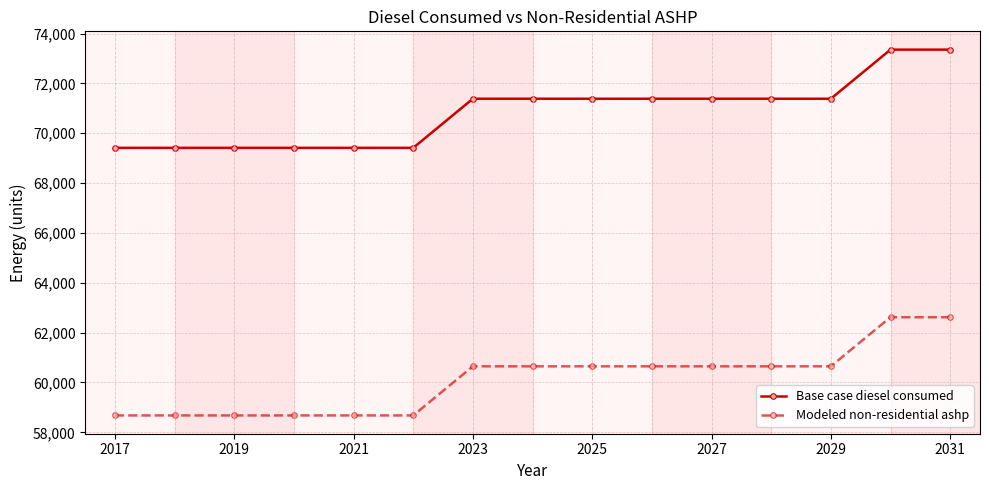

Reading left to right, what are all the values shown in this chart?

Base case diesel consumed: 69413.8	69413.8	69413.8	69413.8	69413.8	69413.8	71383.8	71383.8	71383.8	71383.8	71383.8	71383.8	71383.8	73353.8	73353.8
Modeled non-residential ashp: 58678.6	58678.6	58678.6	58678.6	58678.6	58678.6	60648.7	60648.7	60648.7	60648.7	60648.7	60648.7	60648.7	62618.7	62618.7